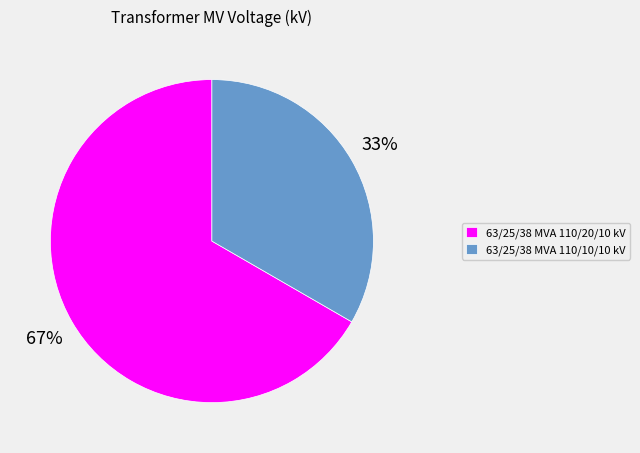

What is the smallest slice in the pie chart?

63/25/38 MVA 110/10/10 kV